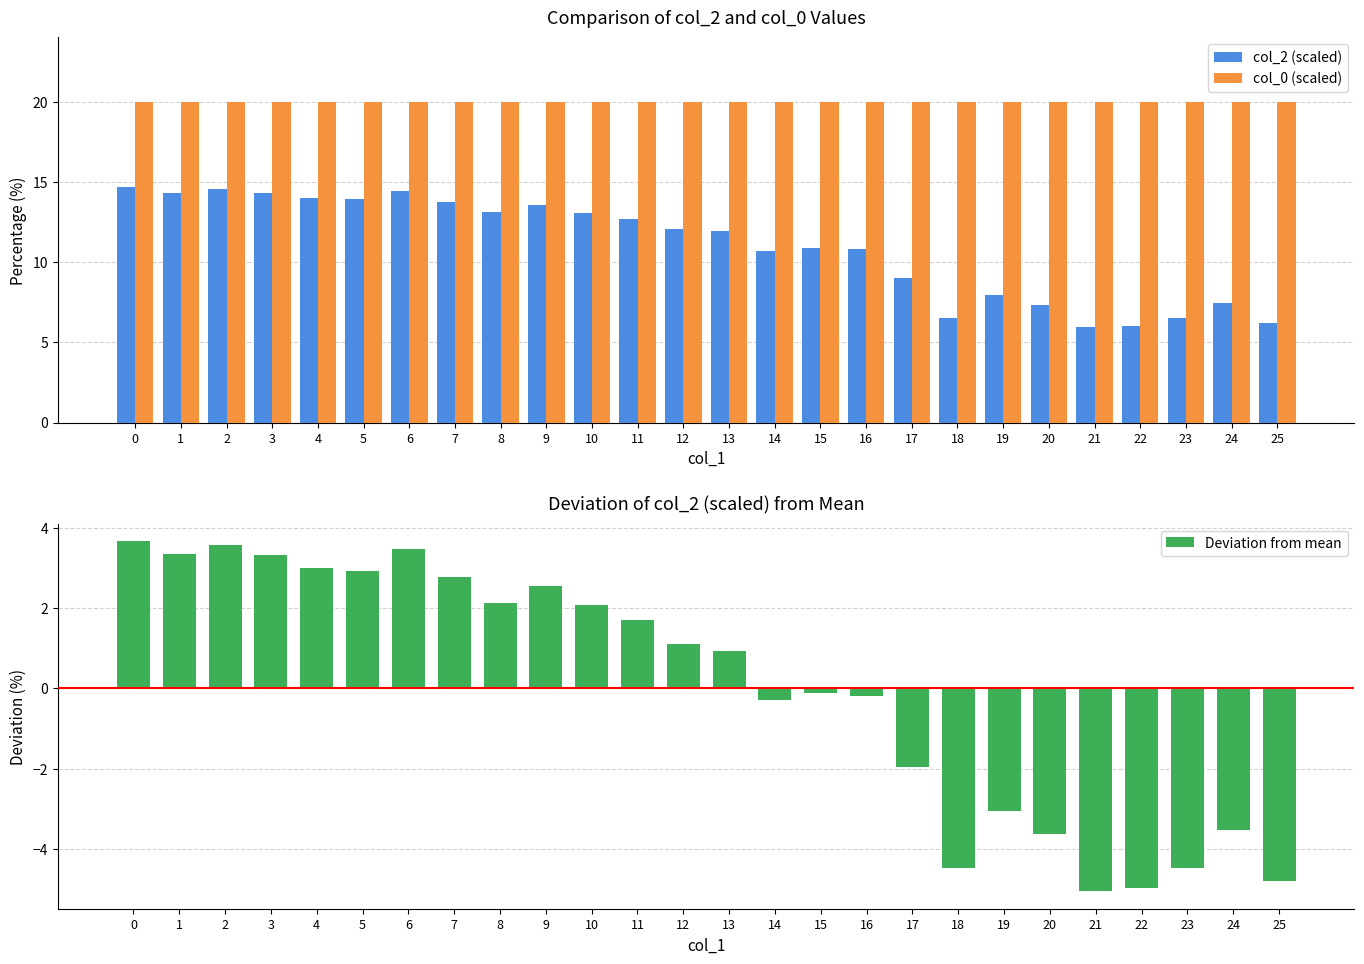

How many categories are shown in the chart?

26